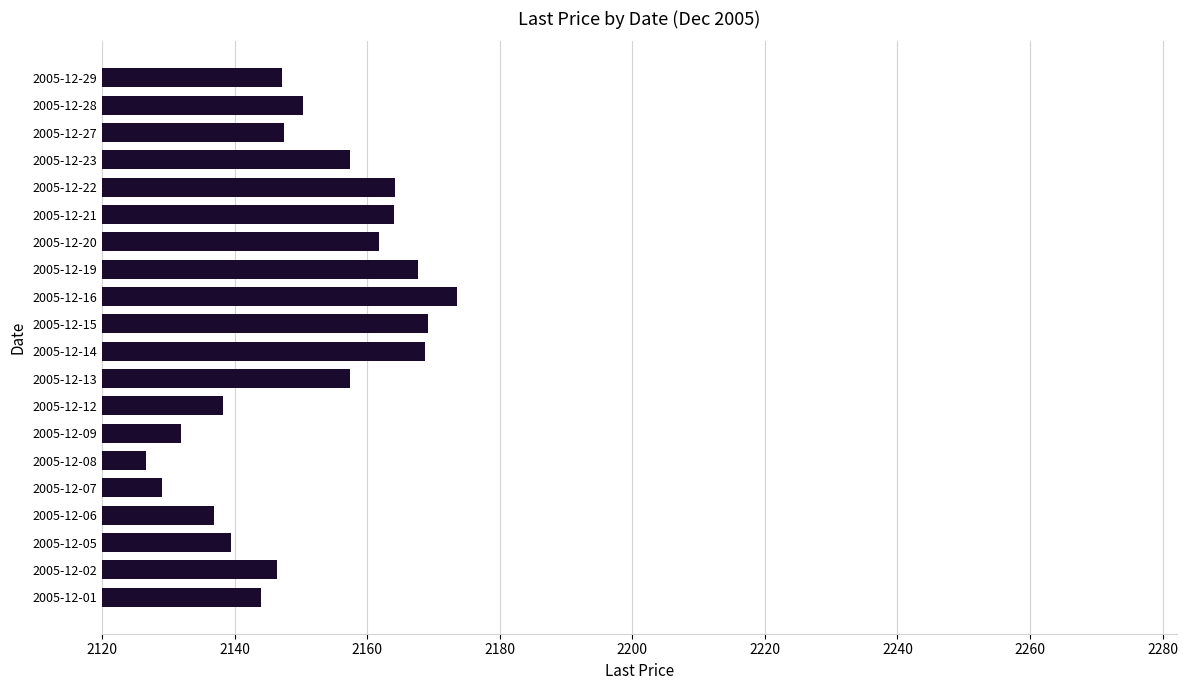

Which category has the lowest value across all series?

2005-12-08